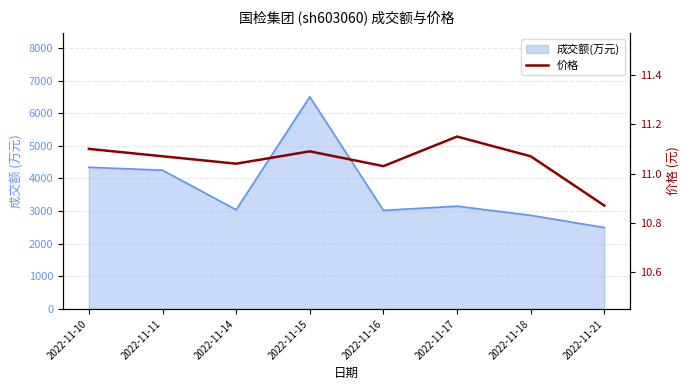

How many categories are shown in the chart?

8